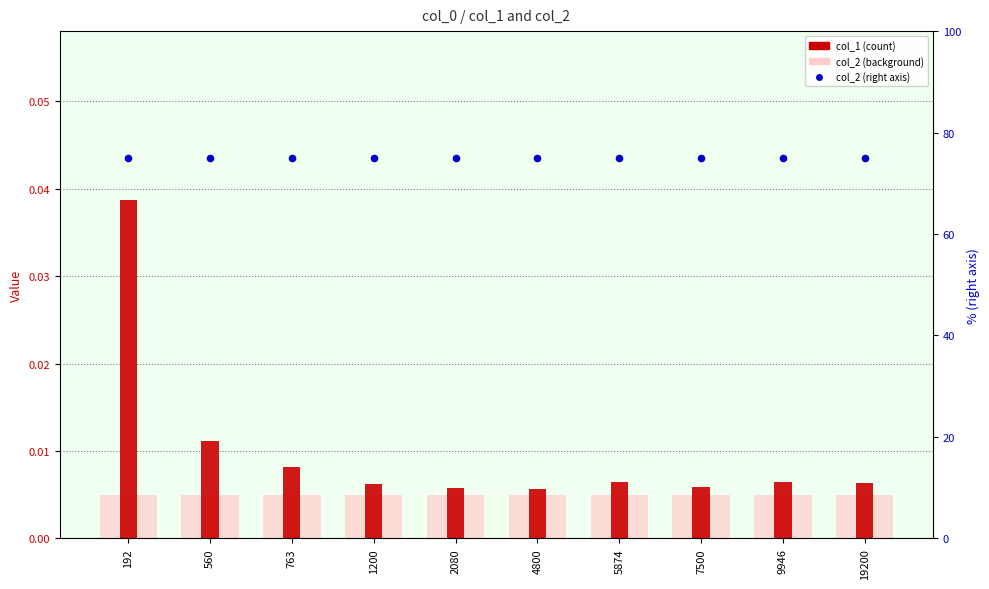

What are all the series names shown in the legend?

col_2, col_1, col_2 (right)